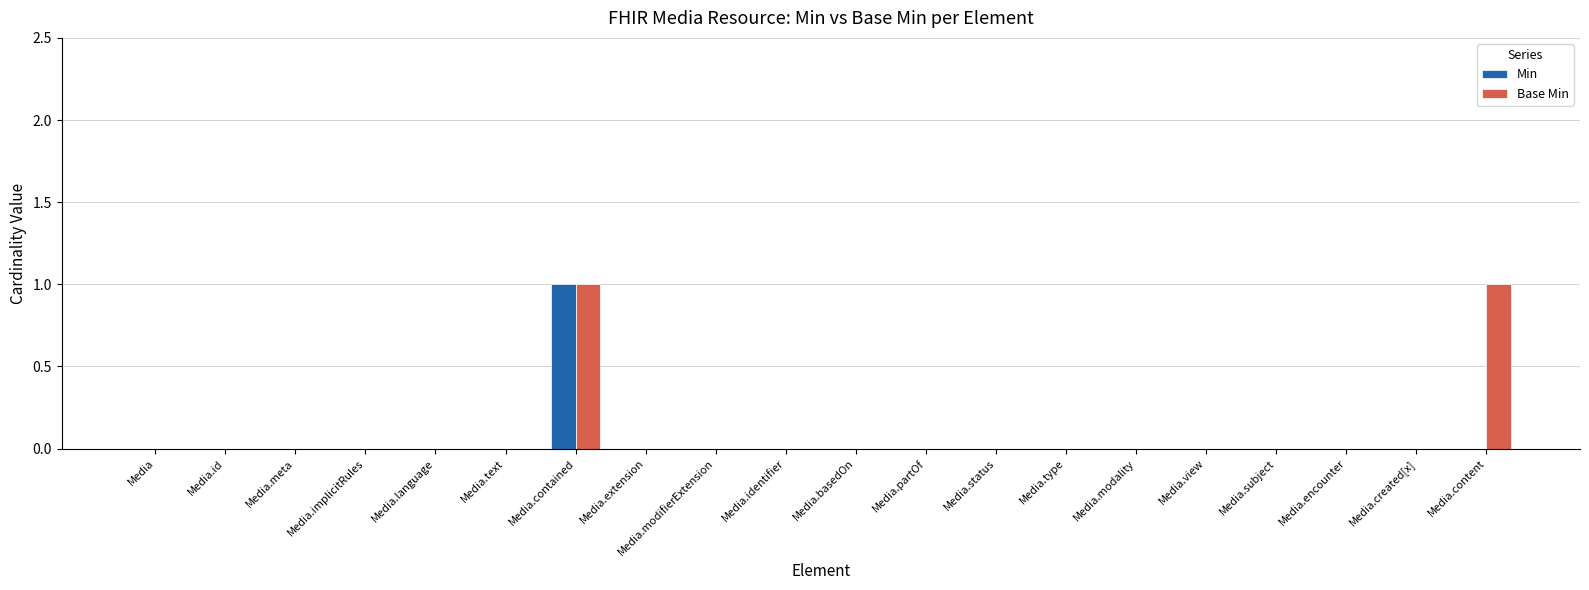

What are all the series names shown in the legend?

Min, Base Min